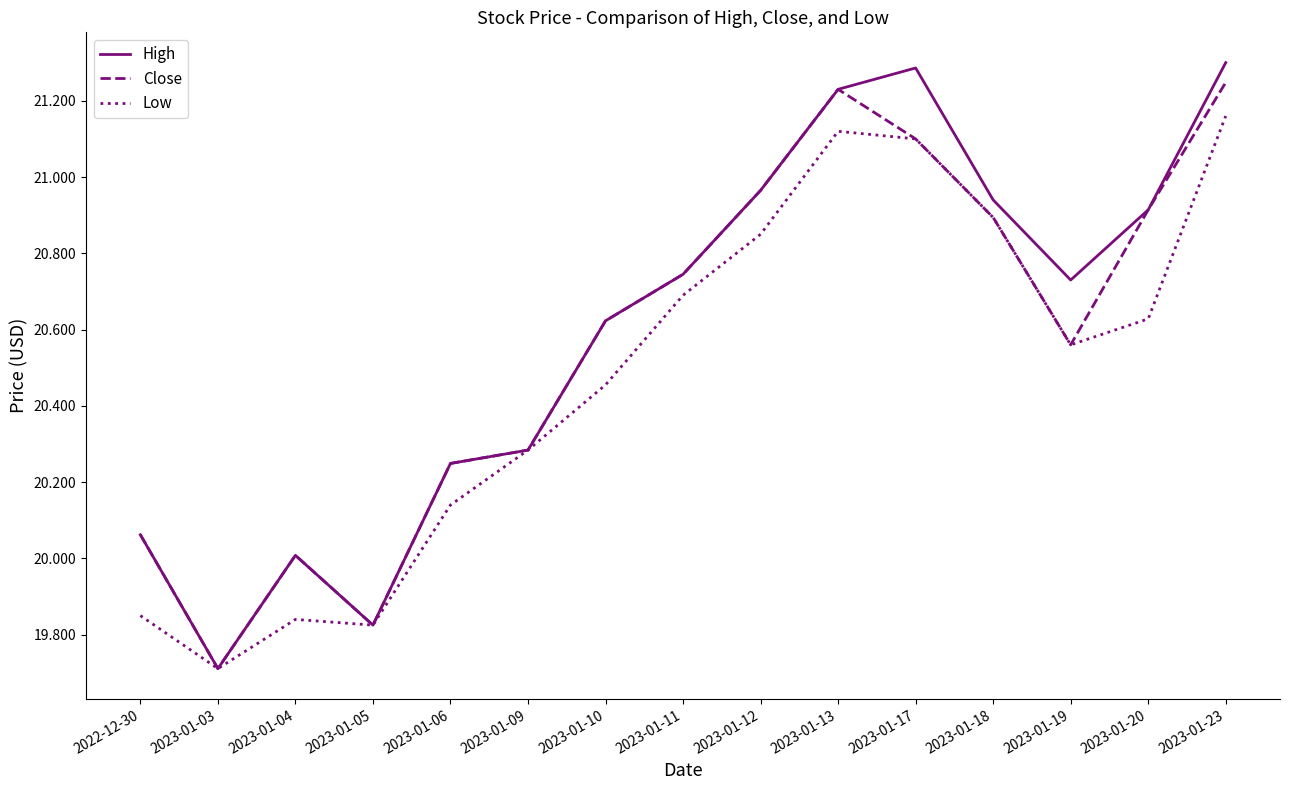

Rank the series by their maximum value, from highest to lowest.

High, Close, Low